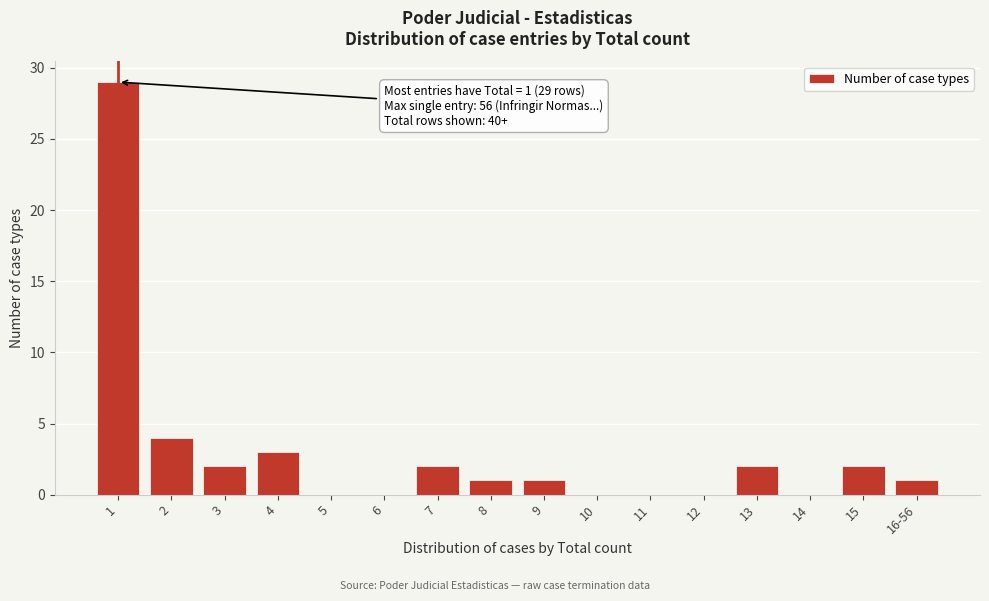

Reading right to left, what are all the values shown in this chart?

16-56=1	15=2	14=0	13=2	12=0	11=0	10=0	9=1	8=1	7=2	6=0	5=0	4=3	3=2	2=4	1=29